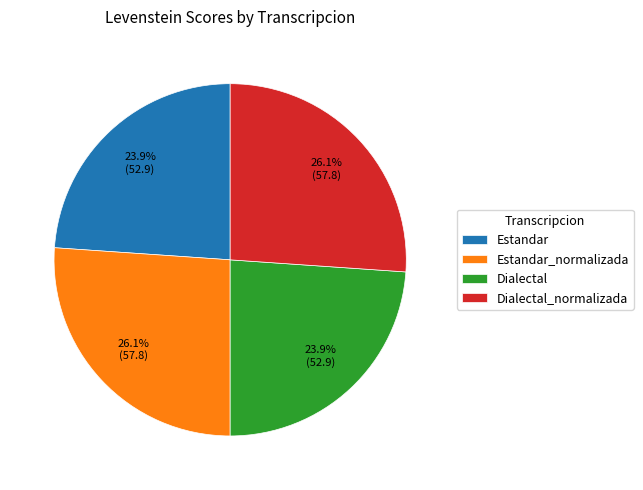

How many segments does this pie chart have?

4